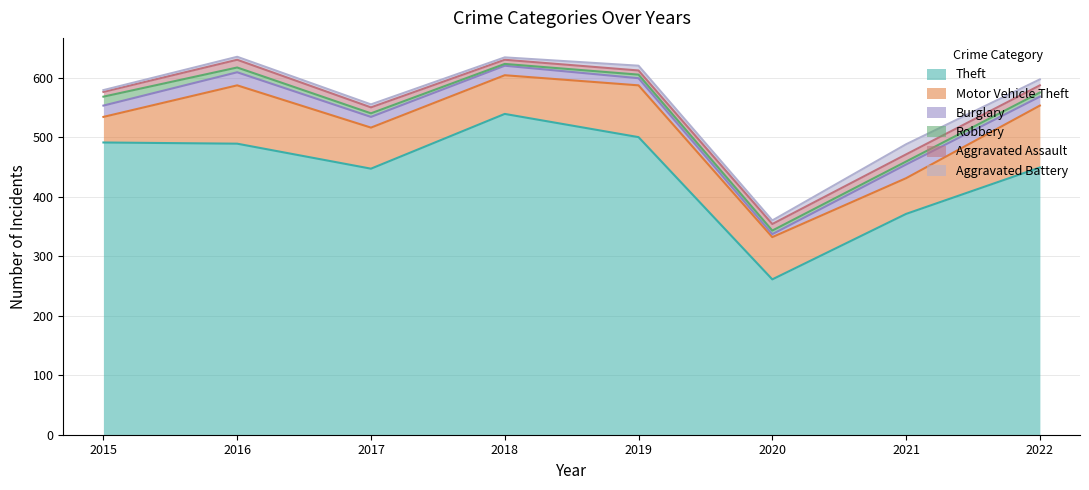

True or false: Aggravated Battery has a value of 4 at 2018.

True